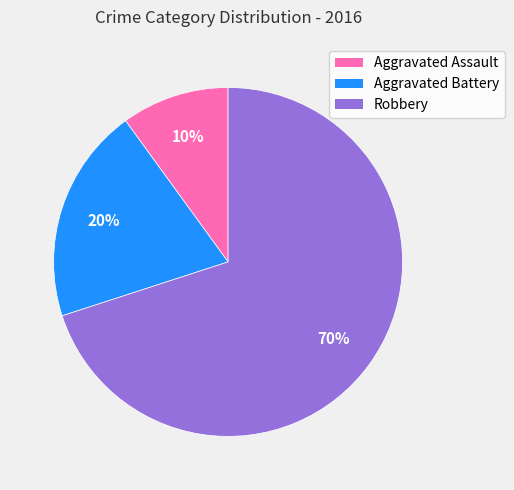

To the nearest percent, what is the combined percentage of Aggravated Battery and Aggravated Assault?

30%